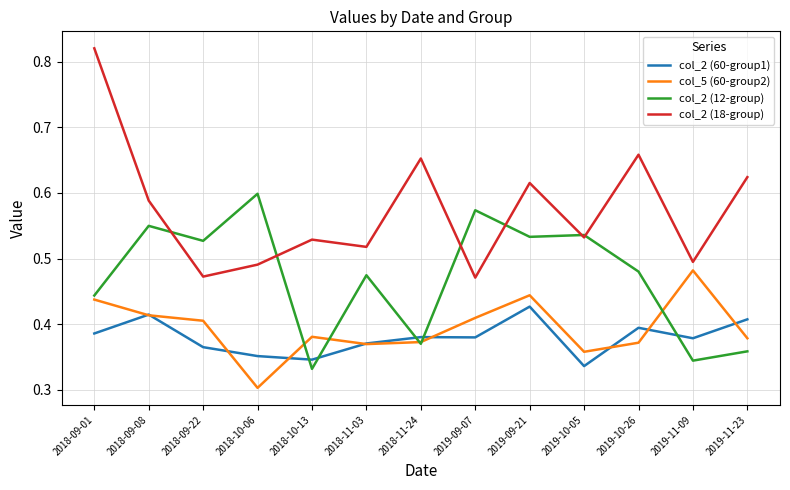

Where is col_5 (60-group2) nearest to the value 0?

2018-10-06